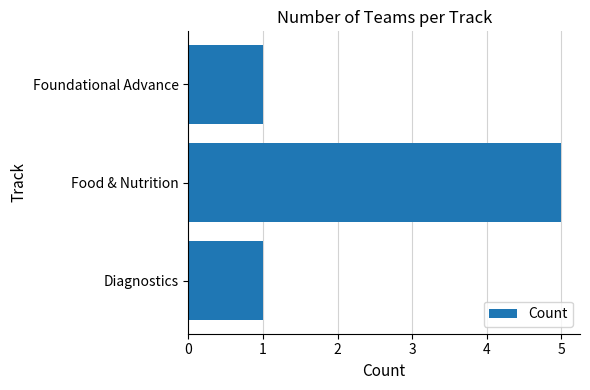

What is the difference between the maximum and minimum values?

4